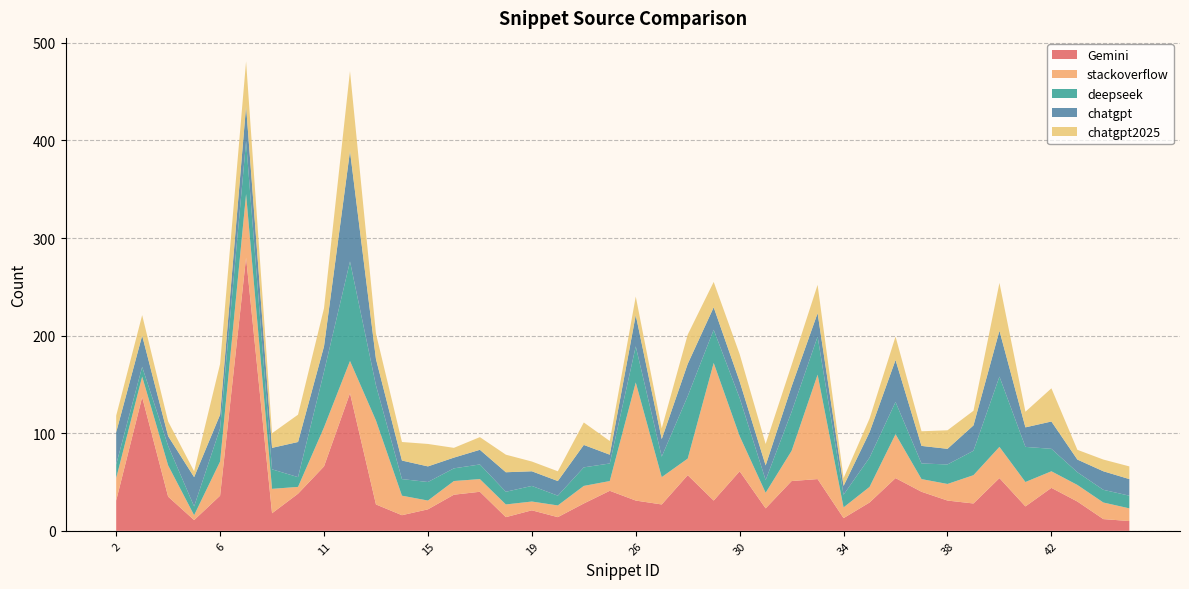

Reading right to left, list all the values displayed in this chart.

Gemini: 45=10	44=12	43=30	42=44	41=25	40=54	39=28	38=31	37=40	36=54	35=29	34=13	33=53	32=51	31=23	30=61	29=31	28=57	27=27	26=31	25=41	23=28	20=14	19=21	18=14	17=40	16=37	15=22	14=16	13=27	12=141	11=66	10=38	9=18	8=280	6=36	5=11	4=35	3=137	2=31
stackoverflow: 45=13	44=17	43=17	42=17	41=25	40=32	39=29	38=17	37=13	36=45	35=16	34=11	33=107	32=31	31=16	30=36	29=141	28=17	27=28	26=121	25=10	23=18	20=12	19=9	18=13	17=13	16=14	15=9	14=20	13=86	12=33	11=40	10=7	9=25	8=65	6=35	5=5	4=32	3=21	2=23
deepseek: 45=13	44=13	43=13	42=23	41=36	40=72	39=25	38=20	37=16	36=33	35=30	34=13	33=39	32=40	31=13	30=39	29=34	28=64	27=21	26=37	25=18	23=19	20=10	19=16	18=13	17=15	16=13	15=19	14=17	13=36	12=102	11=57	10=10	9=20	8=54	6=34	5=9	4=20	3=10	2=14
chatgpt: 45=17	44=19	43=13	42=28	41=20	40=47	39=26	38=16	37=18	36=43	35=26	34=9	33=24	32=26	31=15	30=17	29=23	28=33	27=18	26=32	25=9	23=23	20=15	19=15	18=20	17=15	16=11	15=16	14=19	13=27	12=113	11=26	10=36	9=22	8=36	6=14	5=30	4=10	3=32	2=33
chatgpt2025: 45=13	44=12	43=10	42=34	41=16	40=49	39=15	38=19	37=15	36=24	35=14	34=8	33=29	32=22	31=22	30=28	29=26	28=30	27=11	26=19	25=14	23=23	20=10	19=10	18=18	17=13	16=10	15=23	14=19	13=26	12=82	11=39	10=28	9=15	8=46	6=52	5=6	4=15	3=21	2=17